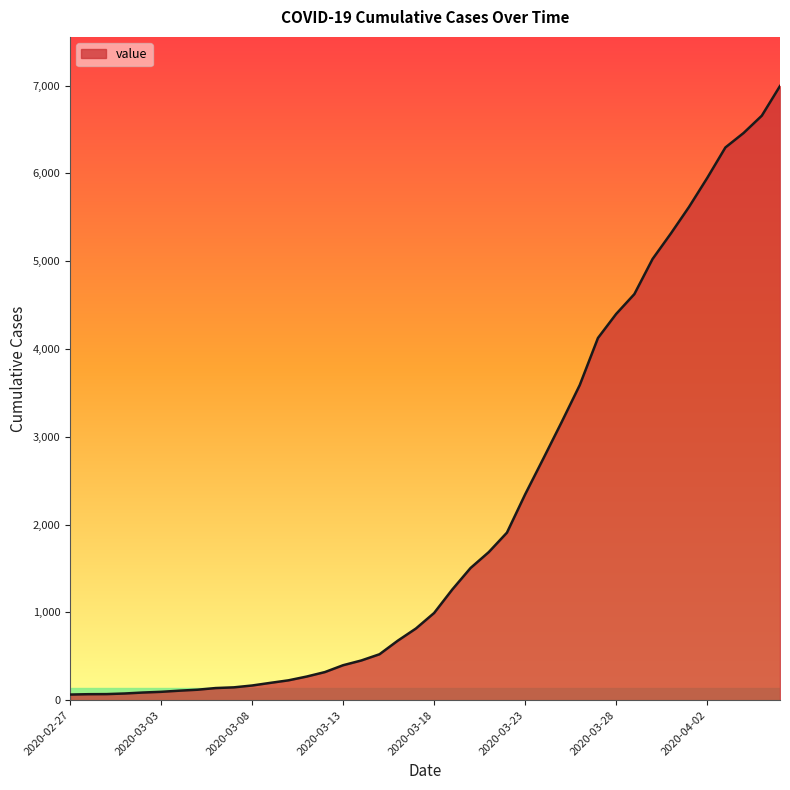

What is the greatest value displayed?

6995